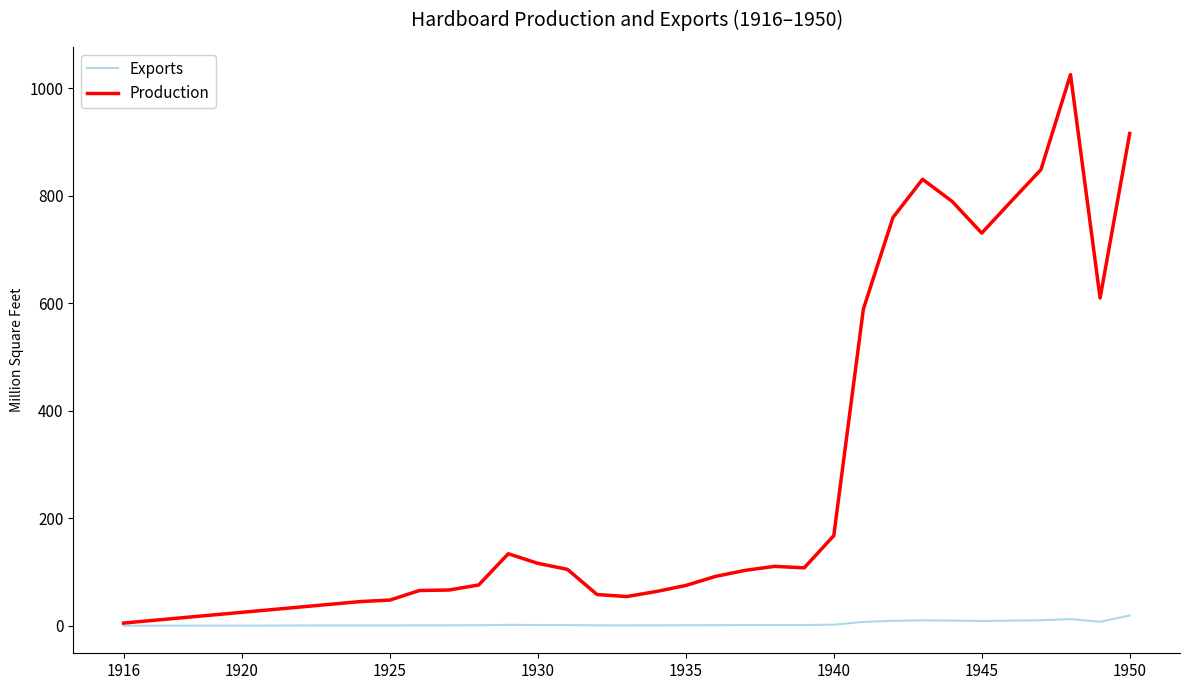

What are all the series names shown in the legend?

Exports, Production